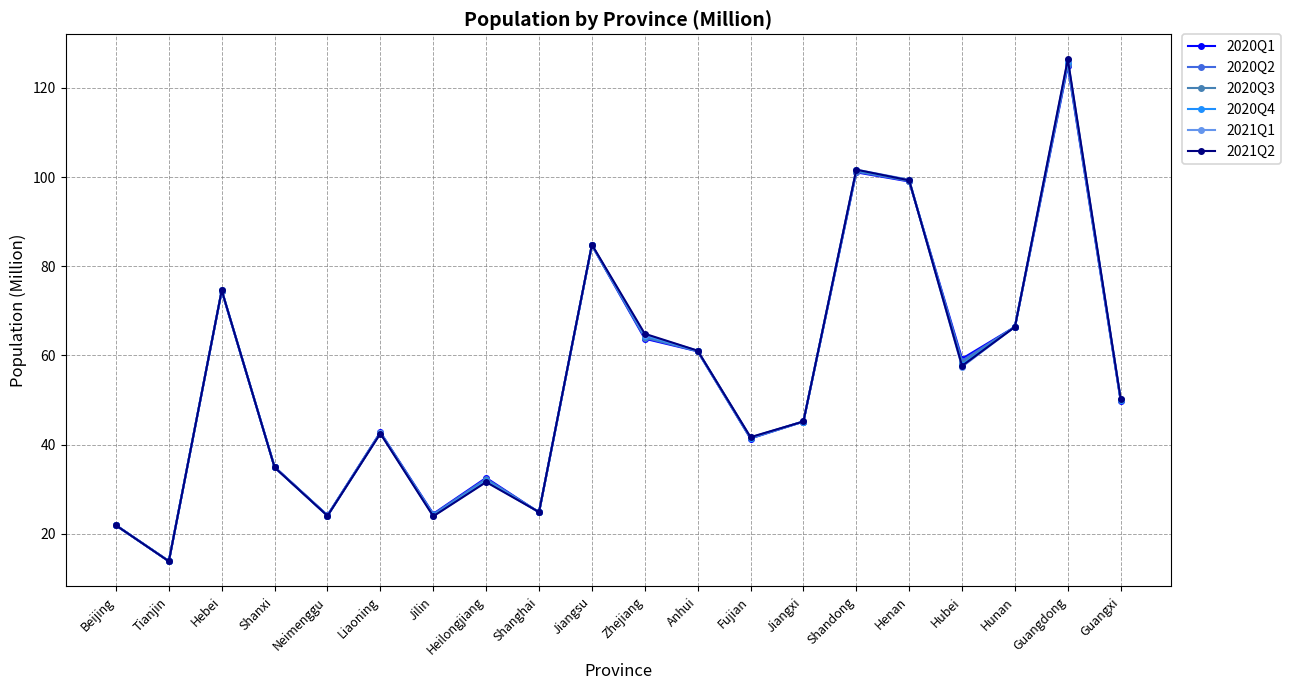

What is the value of the 2020Q1 point at the 10th from the left?

84.7